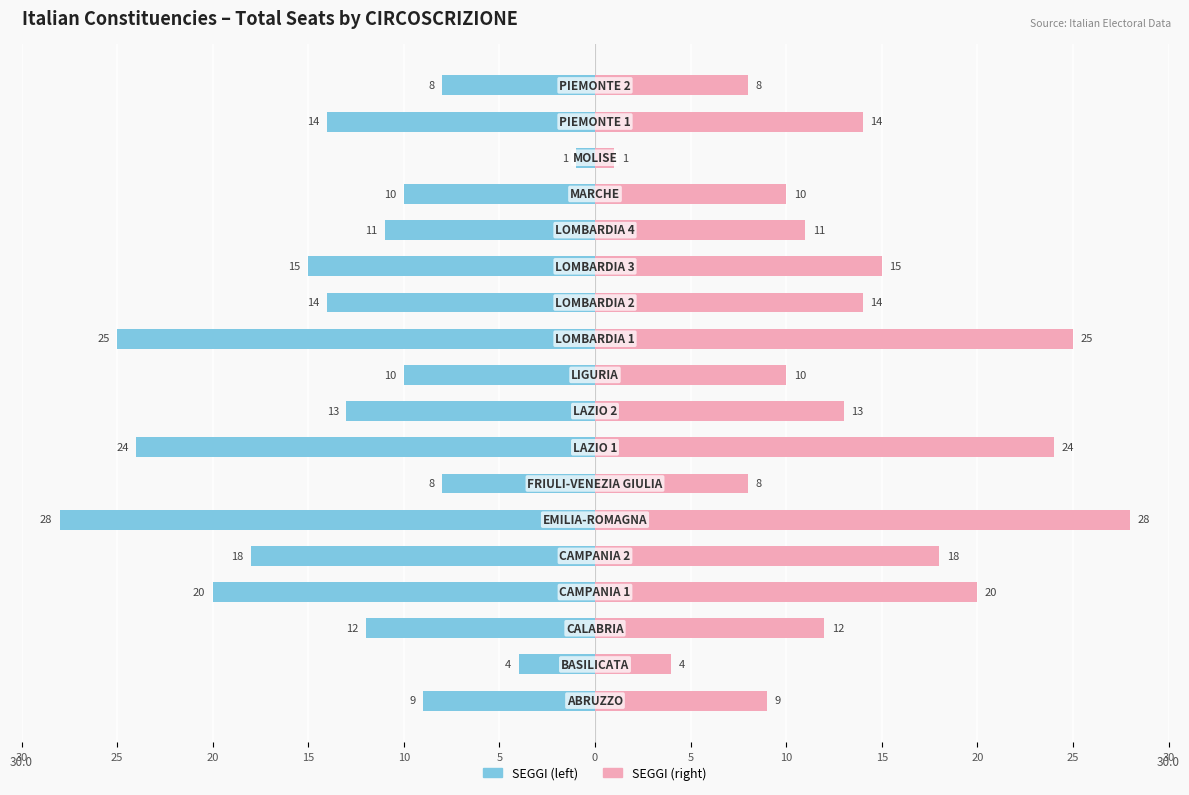

How many groups of bars are there?

18